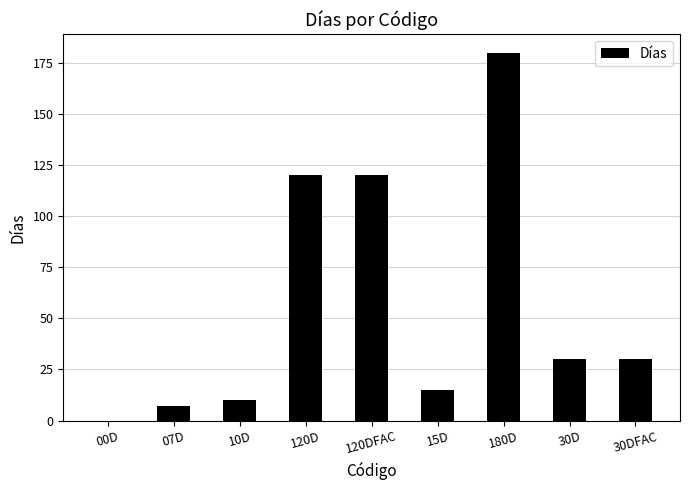

What is the ratio of the value at 10D to the value at 15D?

0.7